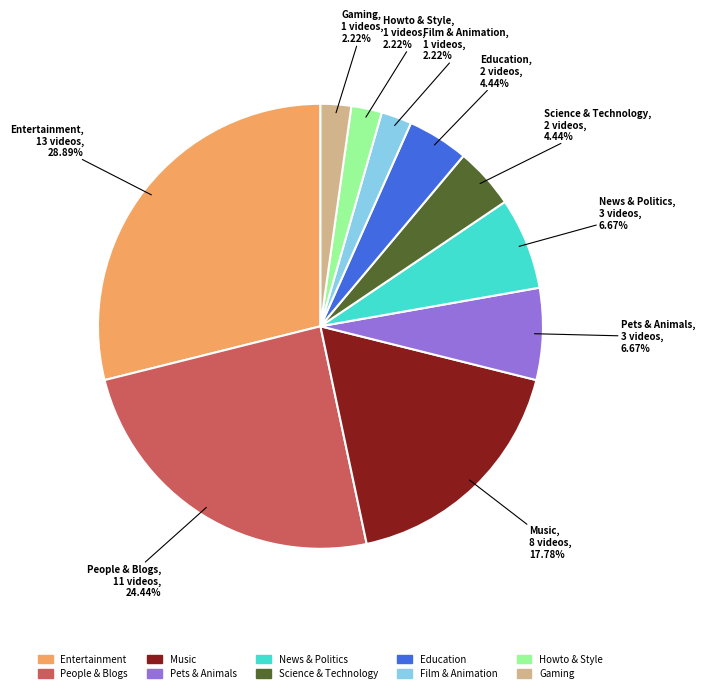

Between News & Politics and Science & Technology, which is larger?

News & Politics